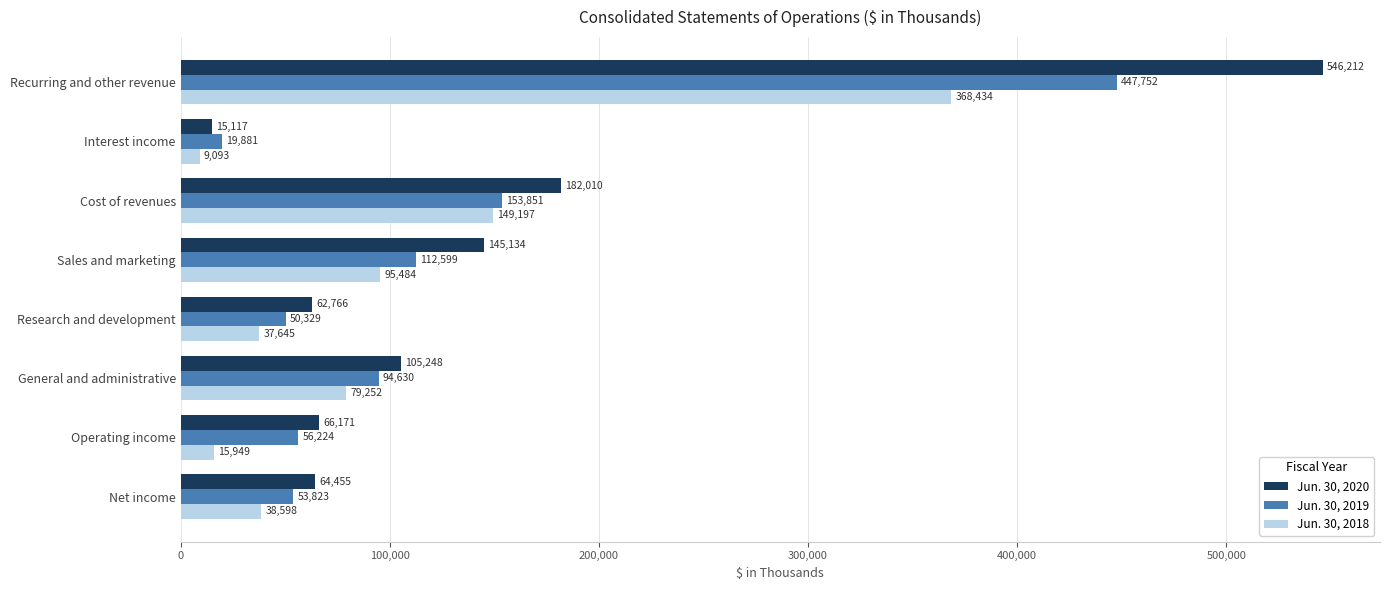

What value does the Jun. 30, 2019 series have at Interest income?

19881